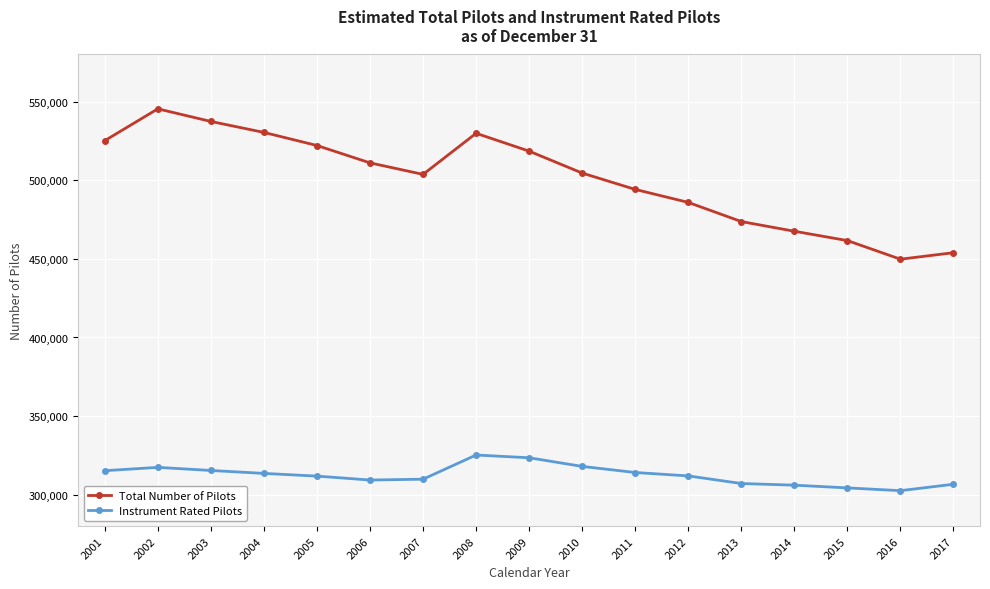

What is the difference between the Total Number of Pilots values at 2008 and 2007?

26142